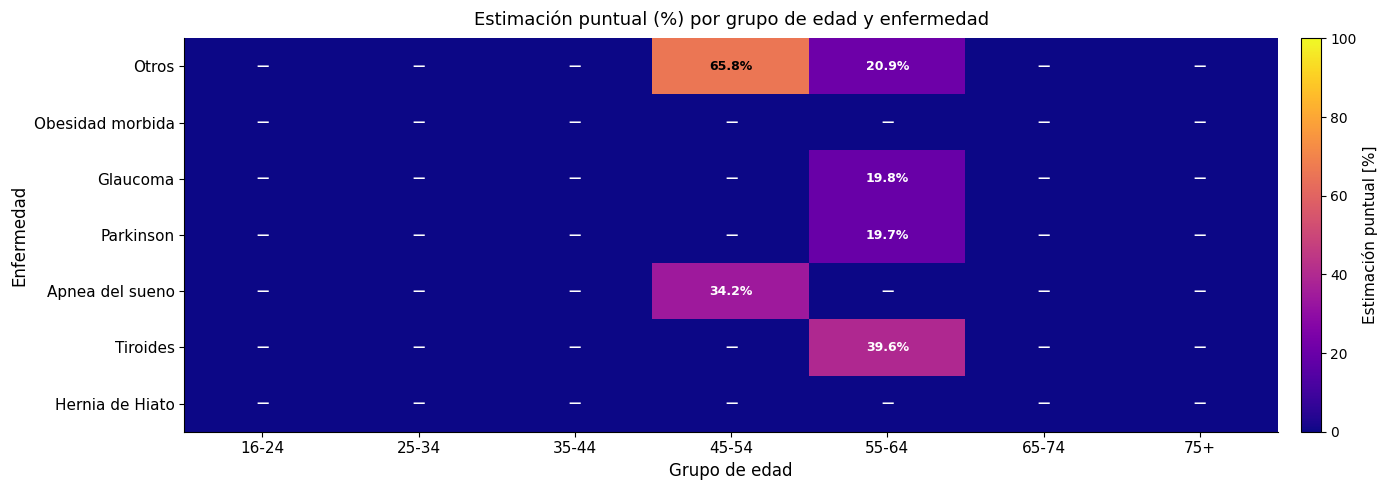

At how many categories does at least one series exceed 42?

1